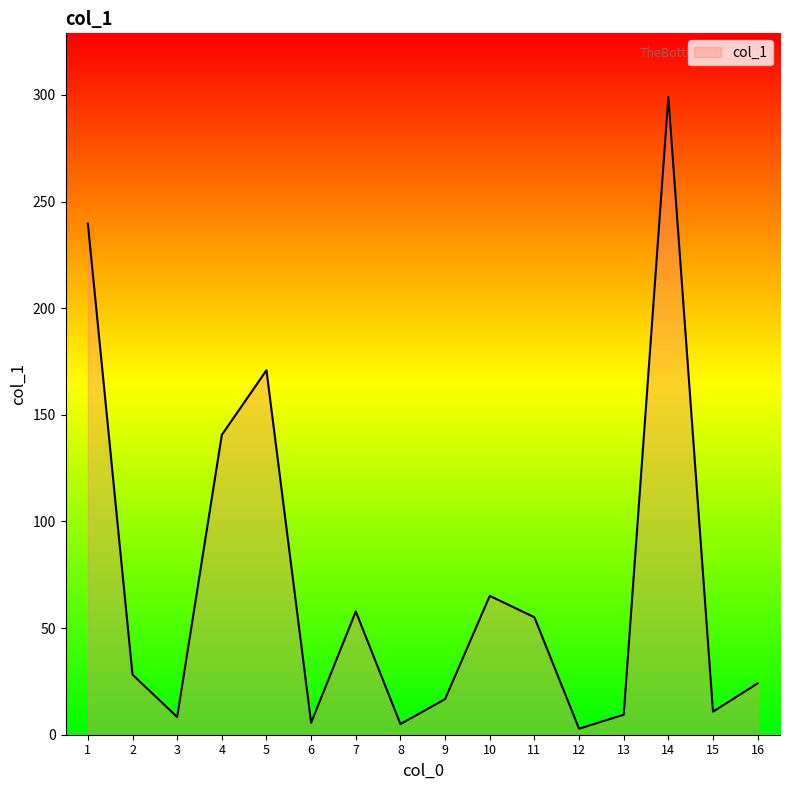

What is the change in value from 2 to 15?

-17.4